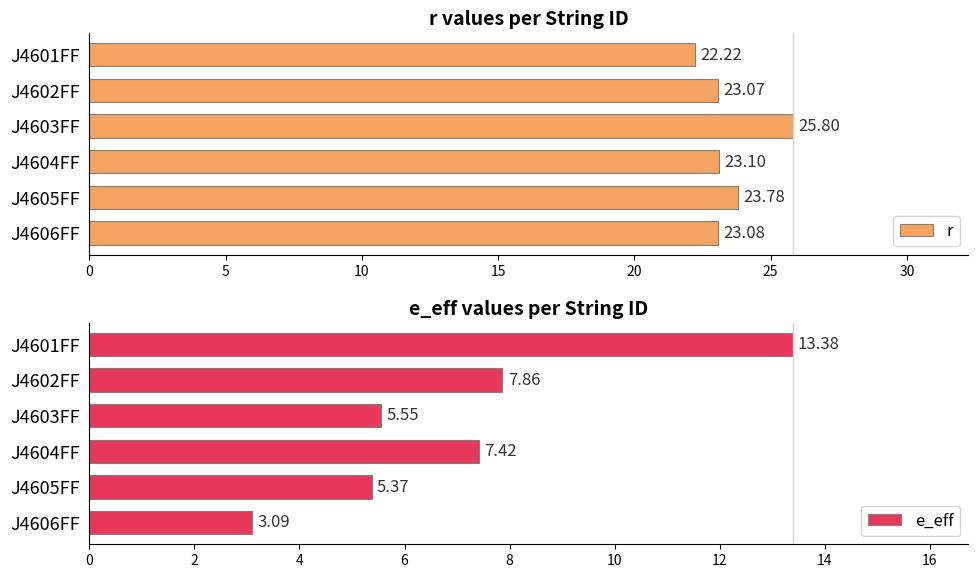

True or false: r has a value of 23.1 at J4606FF.

True